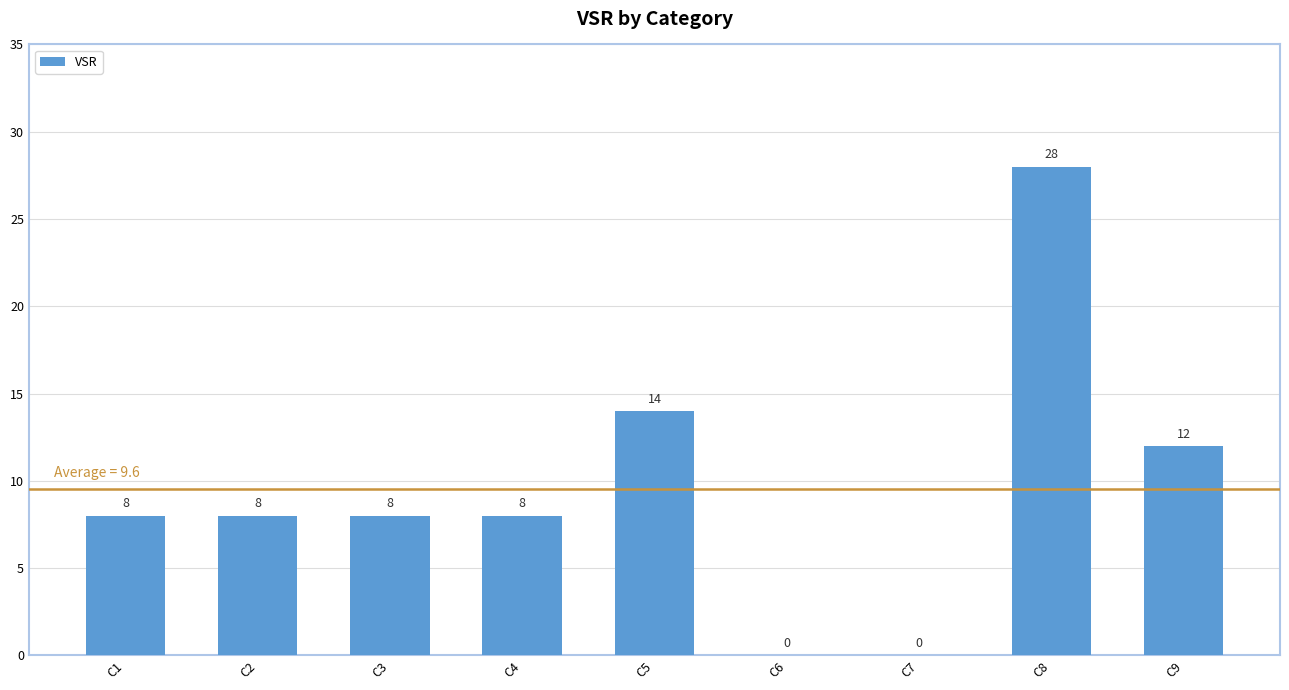

What is the change in value from C7 to C9?

+12